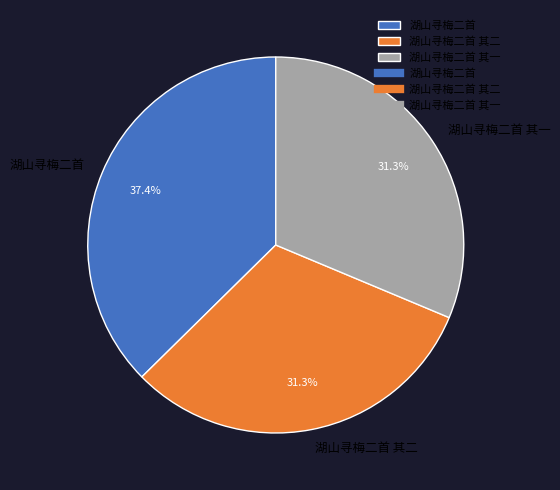

Combined, what portion of the pie is 湖山寻梅二首 其二 and 湖山寻梅二首?

68.7%